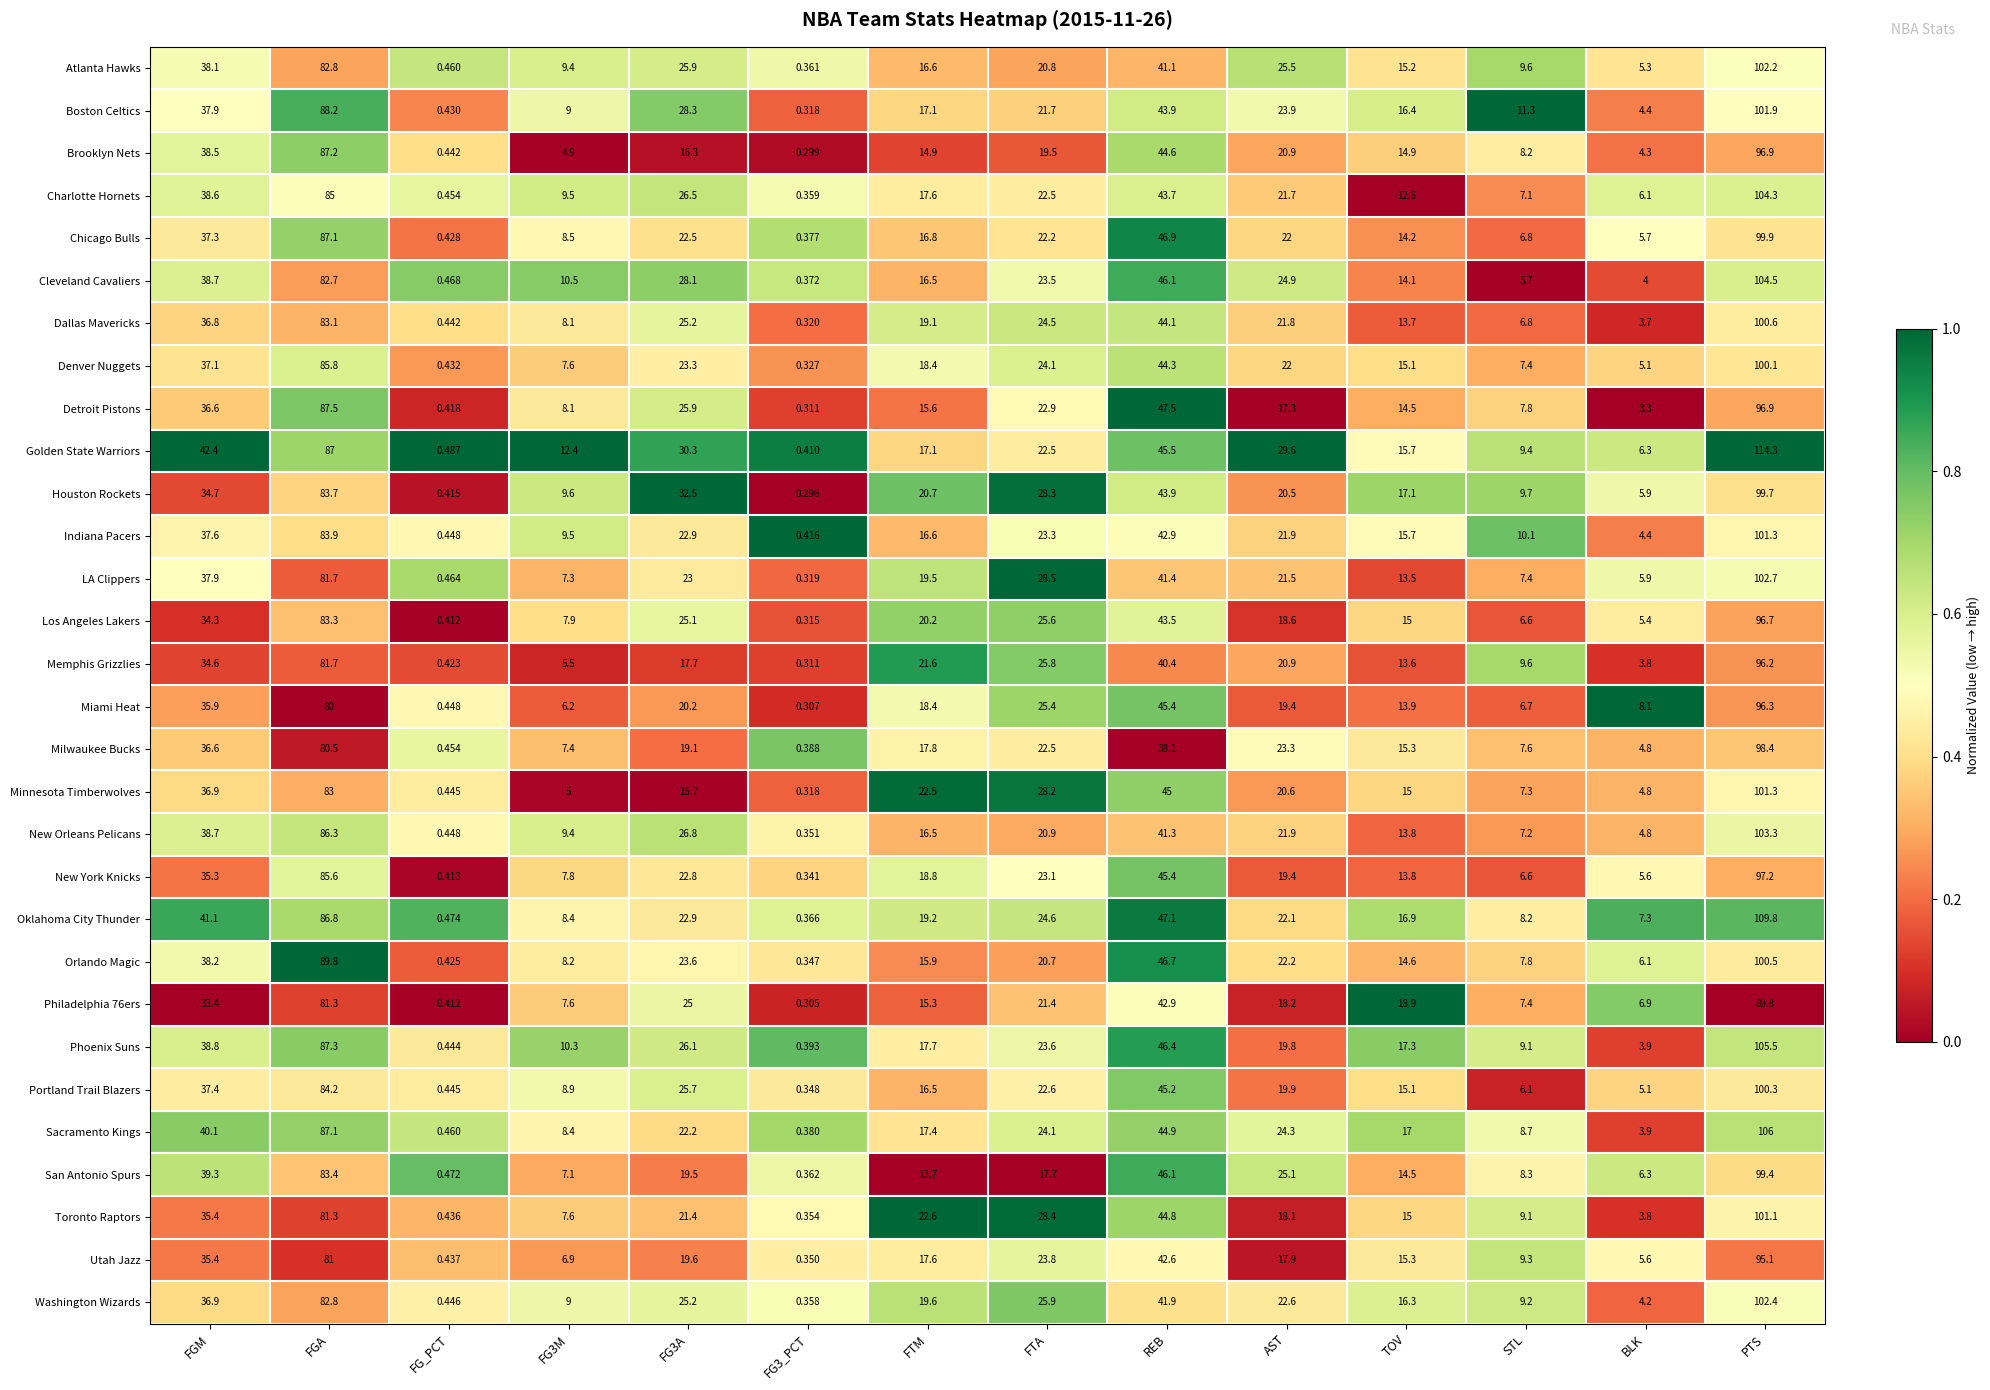

Which series has the largest total across all categories?

Golden State Warriors